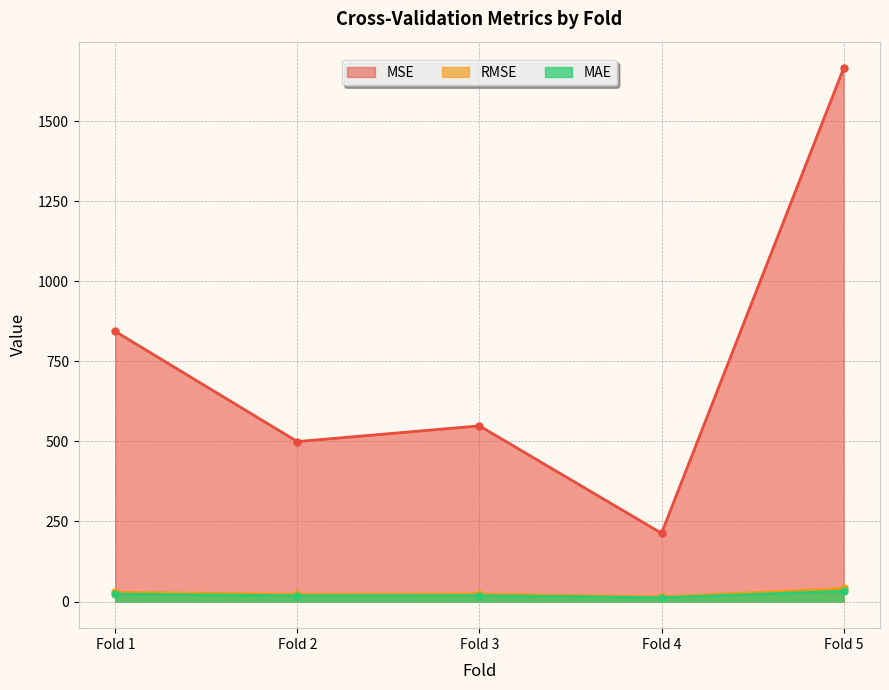

Does the chart have visible grid lines?

Yes